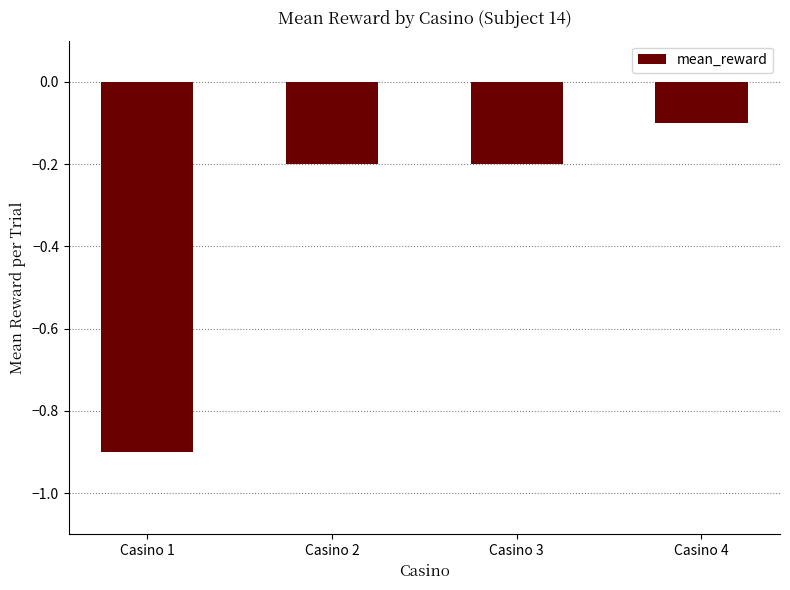

Which has a higher value, Casino 3 or Casino 1?

Casino 3